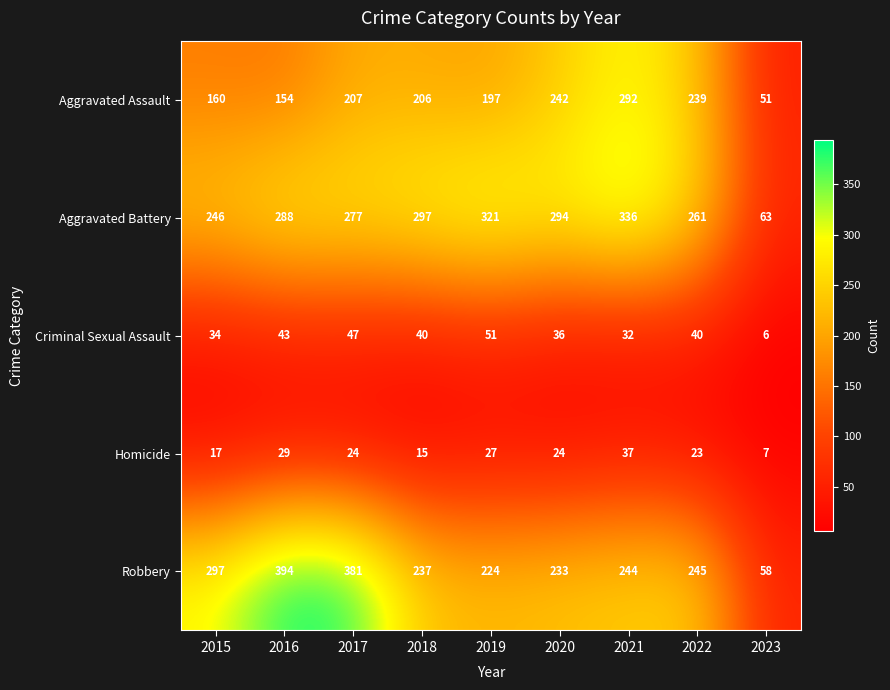

Which series has the largest total across all categories?

Aggravated Battery